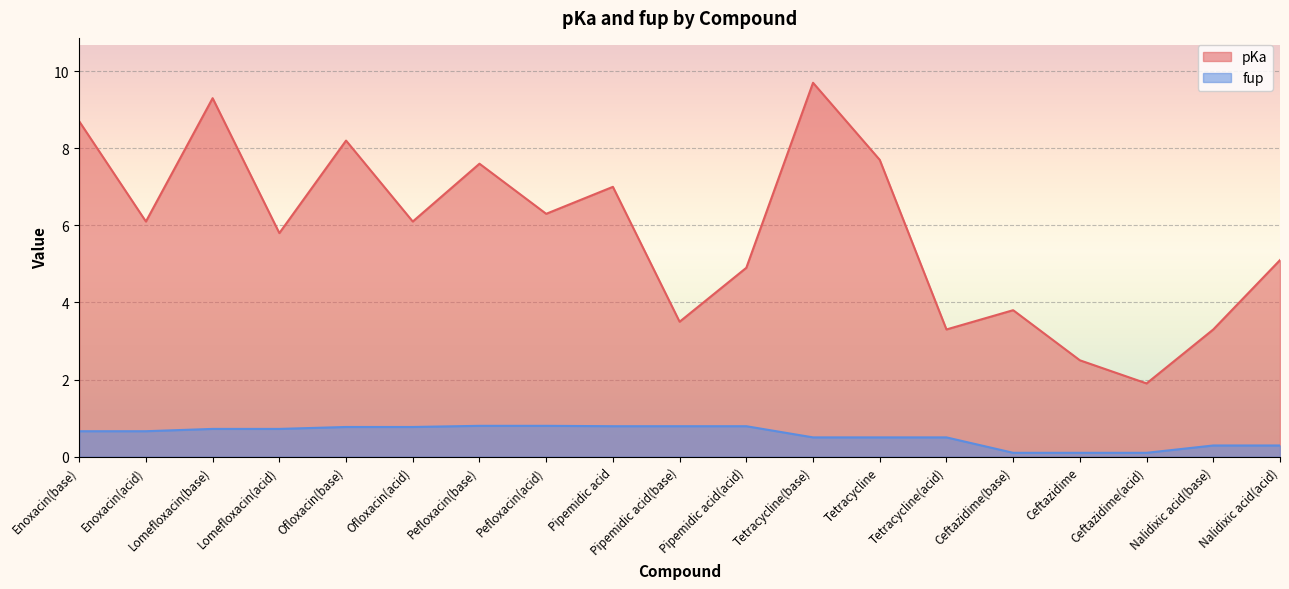

Between Tetracycline and Tetracycline(base), which is larger?

Tetracycline(base)